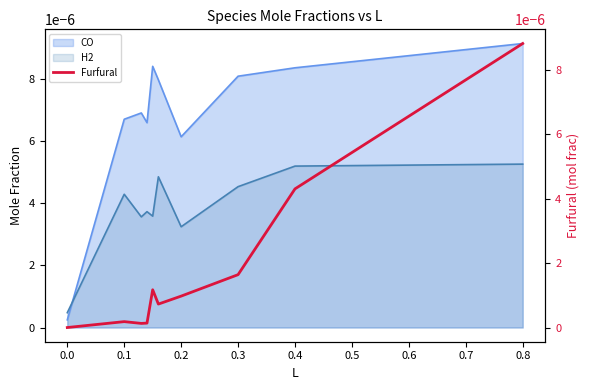

True or false: the data shows 0.0 at 0.8.

False